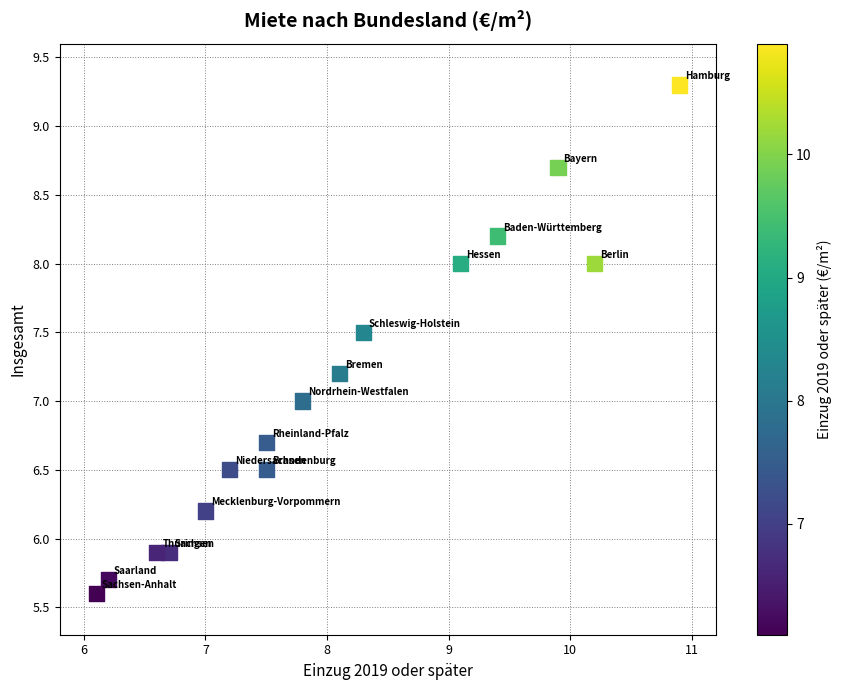

What is the range of Y values (max minus min)?

3.7